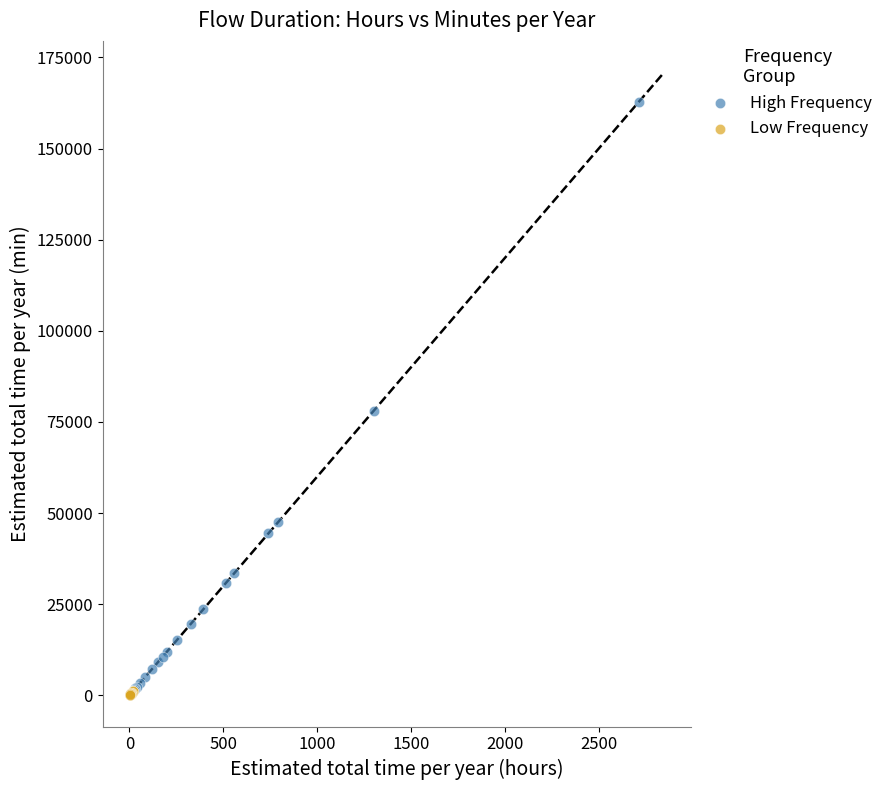

What are all the series names shown in the legend?

High Frequency, Low Frequency